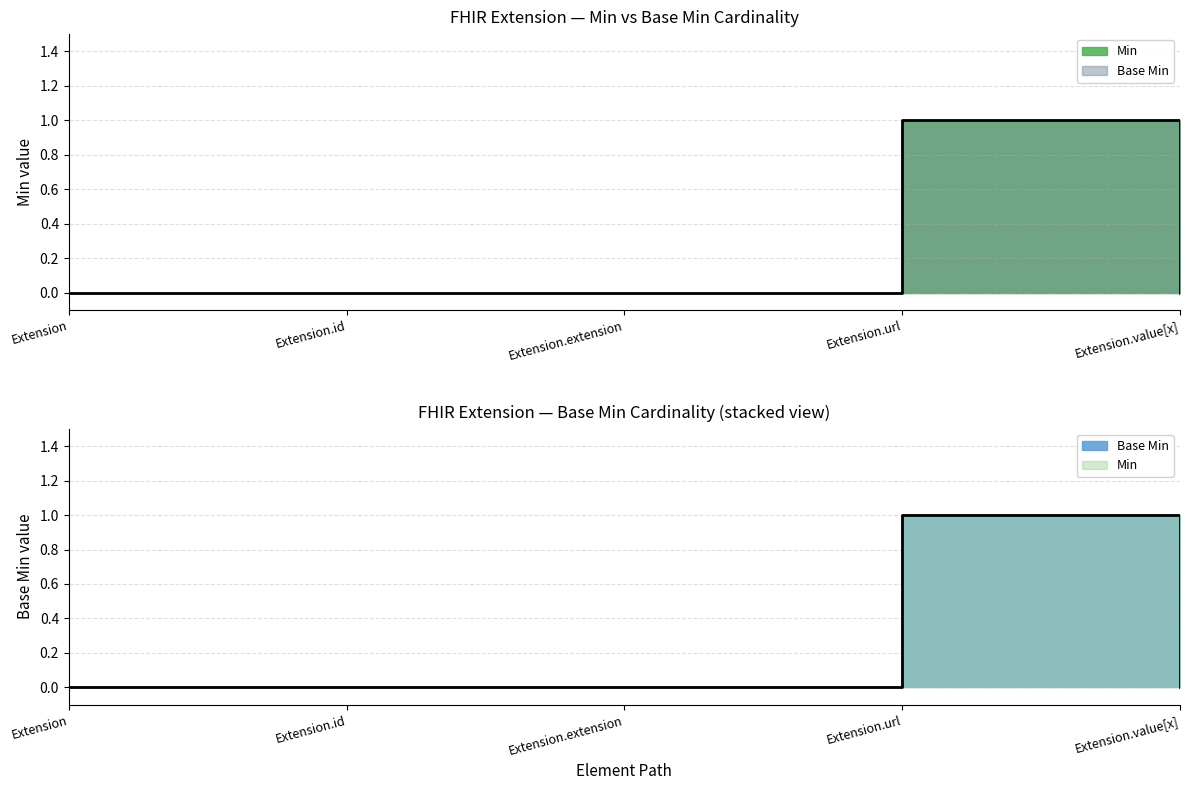

Is it true that Min equals 0 at Extension.id?

True